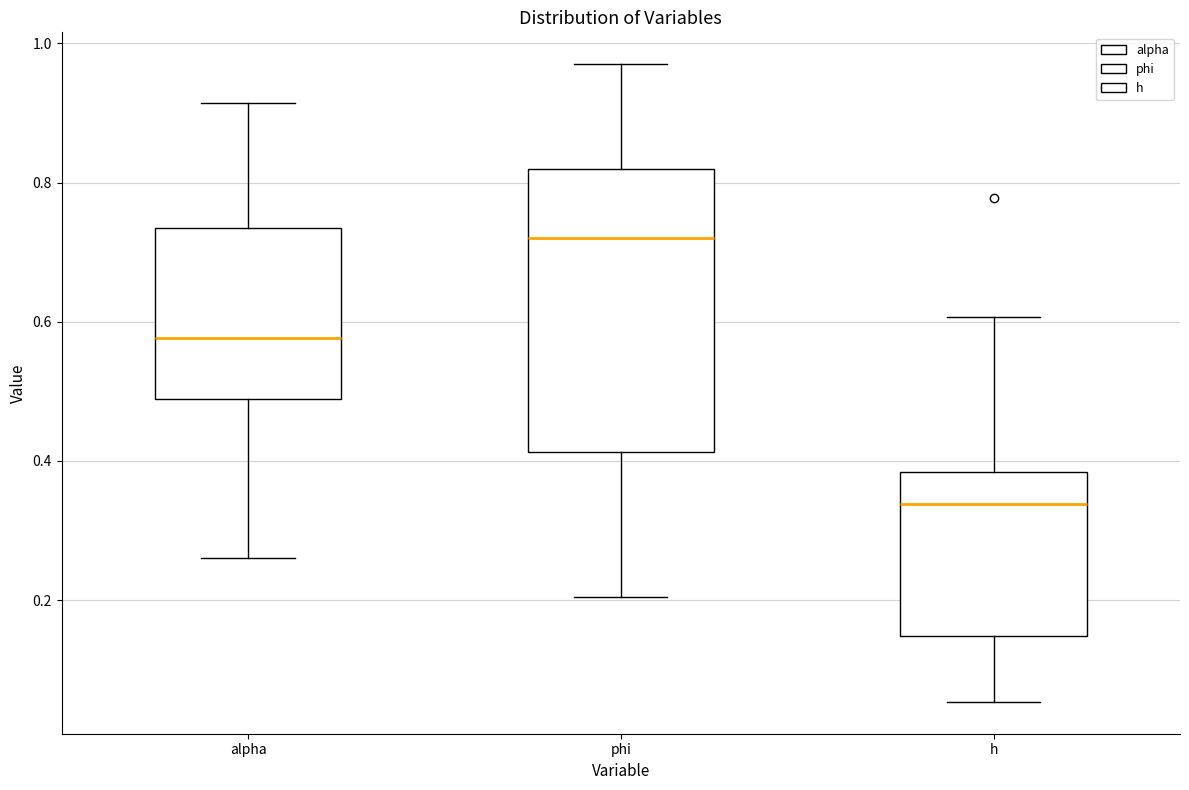

Comparing the boxes themselves (not the whiskers), which one is the tallest?

phi